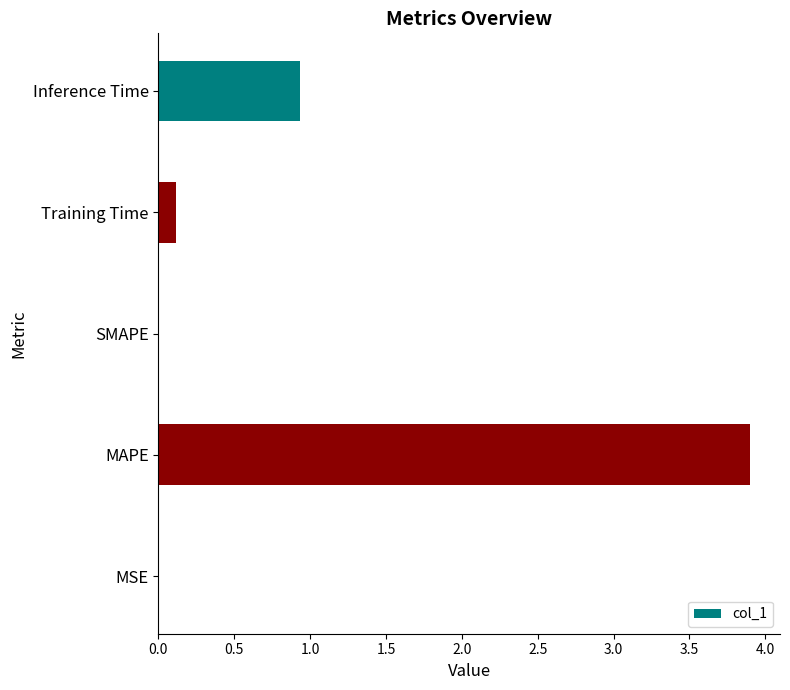

The chart shows a value of 1.6 at Inference Time. True or false?

False